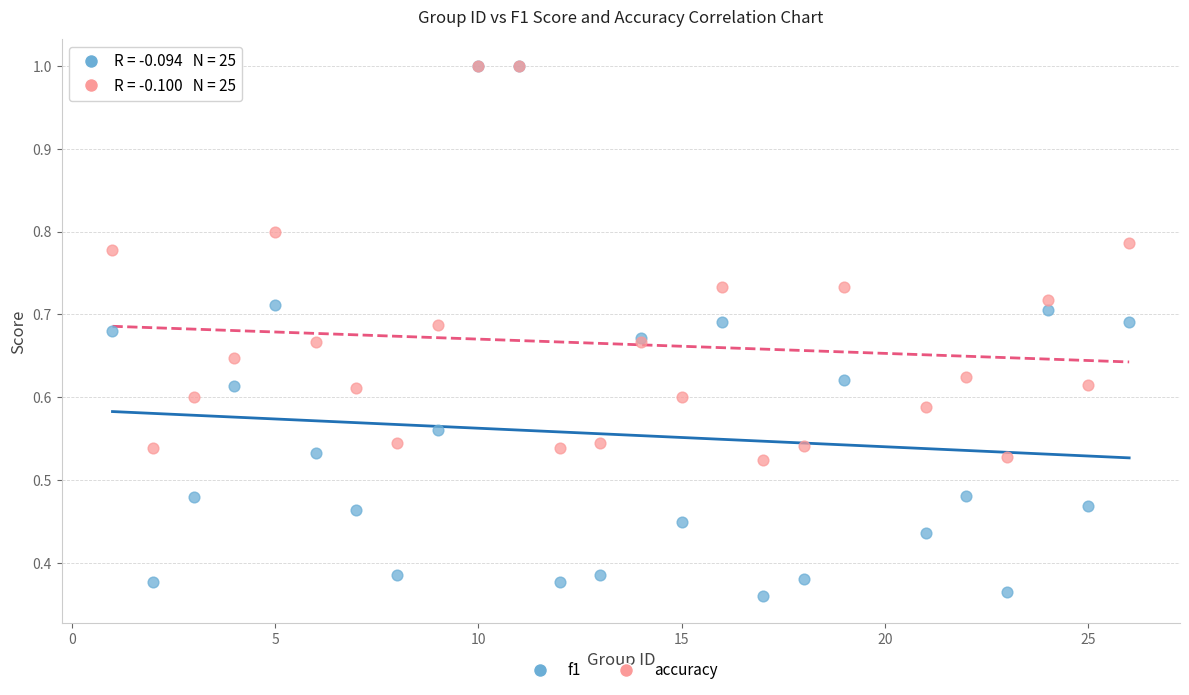

Which series has the largest Y range (max minus min)?

f1